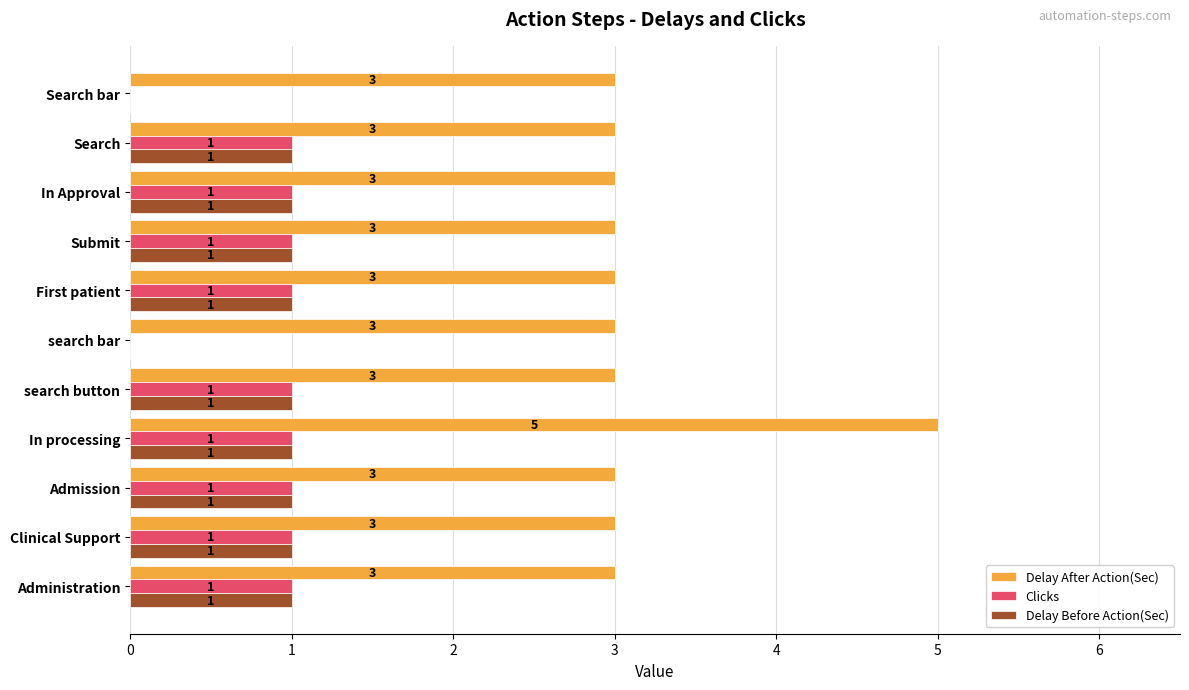

How many Delay After Action(Sec) values are between 3 and 4?

10